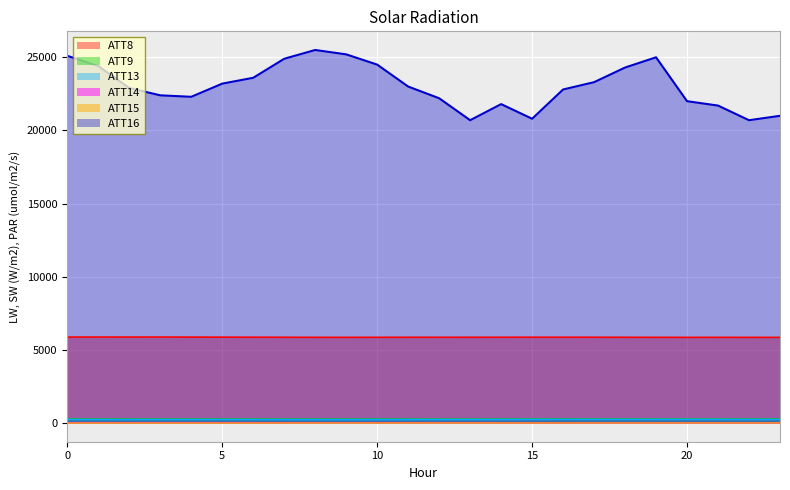

What is the sum of the ATT14 values at 14 and 2?

534.4